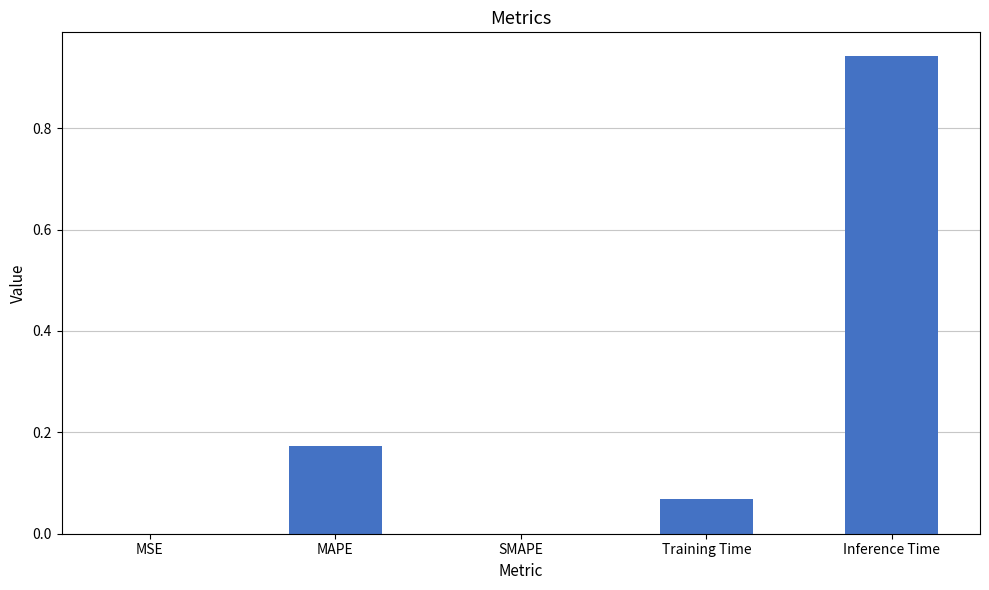

Which has a higher value, MSE or MAPE?

MAPE